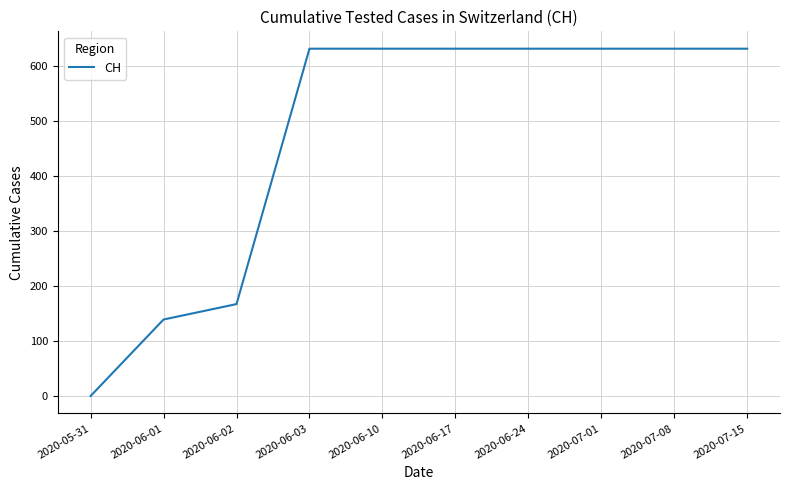

Which has a higher value, 2020-05-31 or 2020-06-10?

2020-06-10